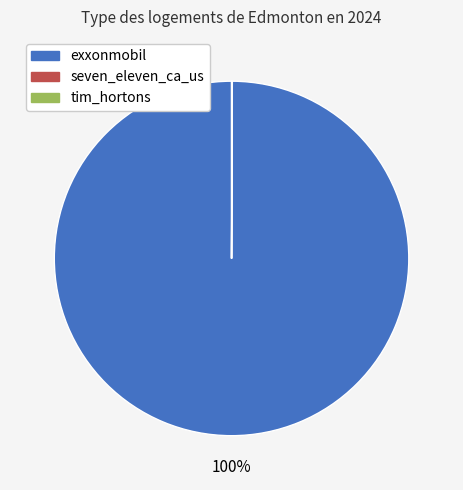

To the nearest percent, what is the difference between the largest and smallest slice percentages?

100%